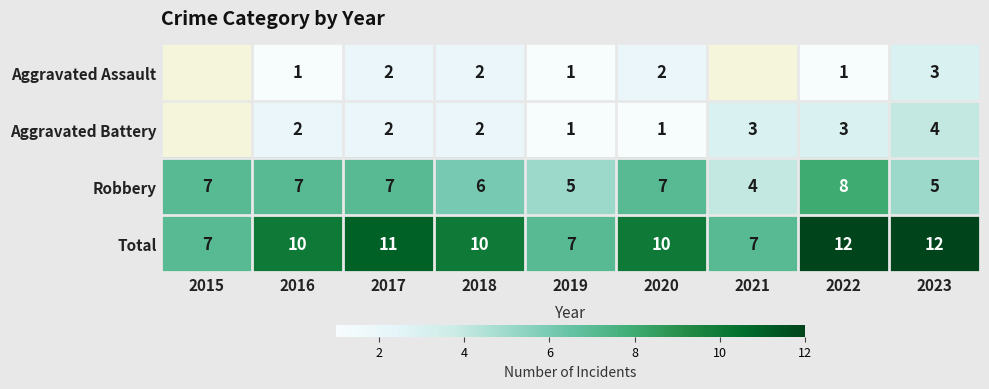

The Total series shows 6 at 2018. True or false?

False